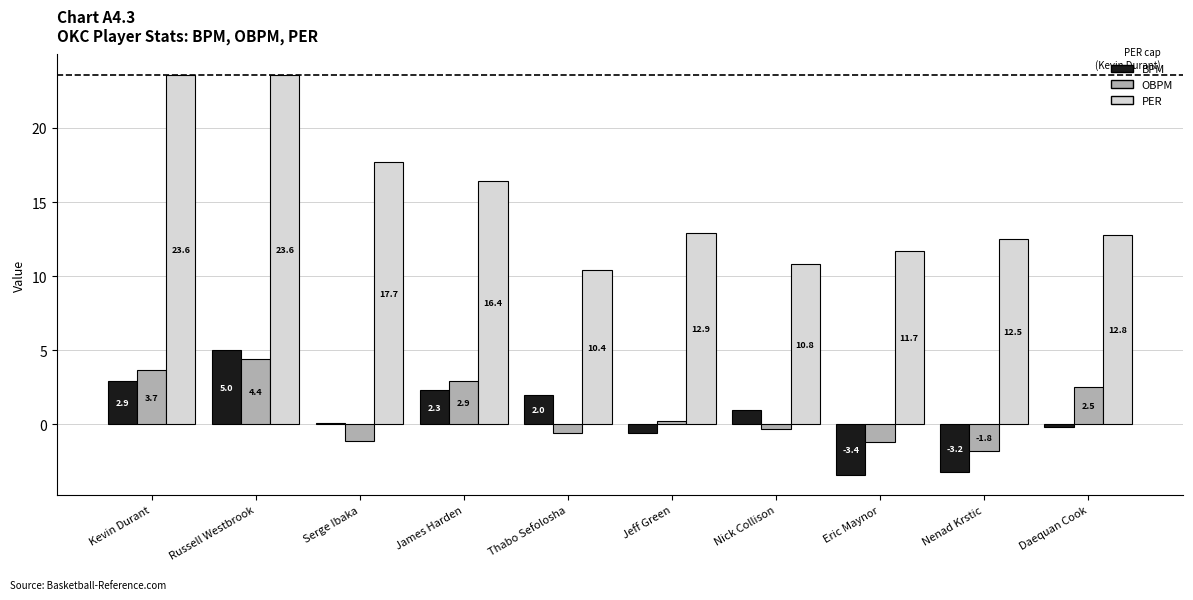

What is the value of the BPM bar at the 4th from the left?

2.3